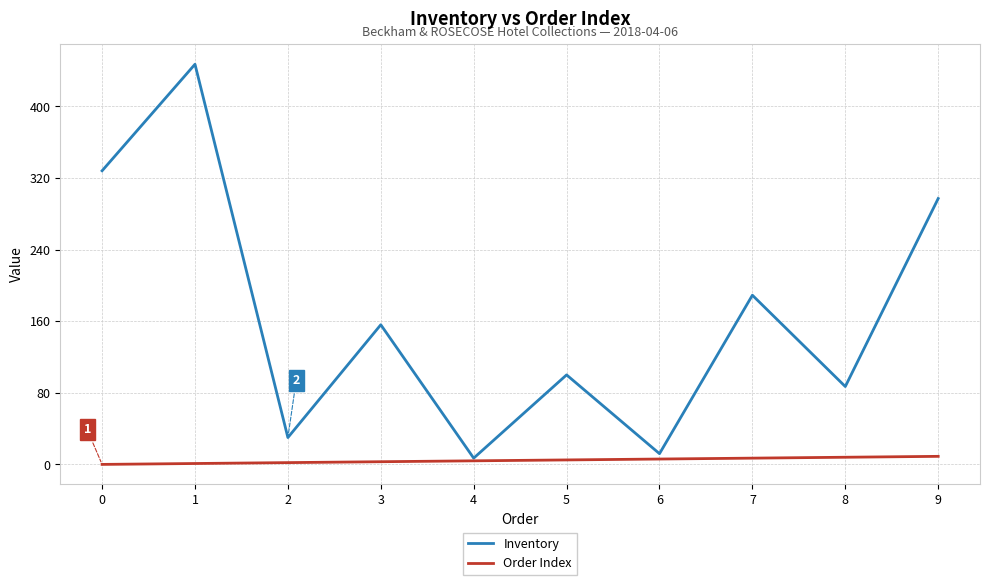

True or false: Inventory has more than 2 interior local peaks.

True